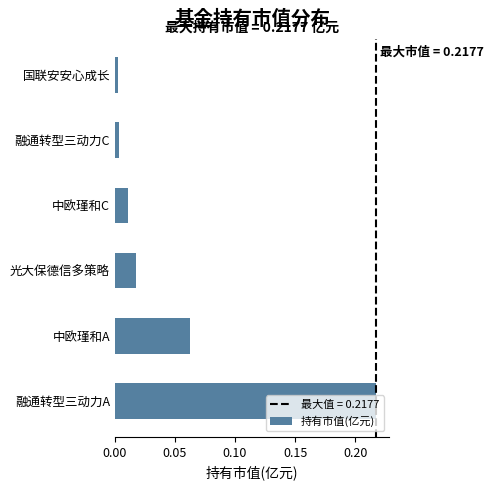

What is the sum of all values?

0.3